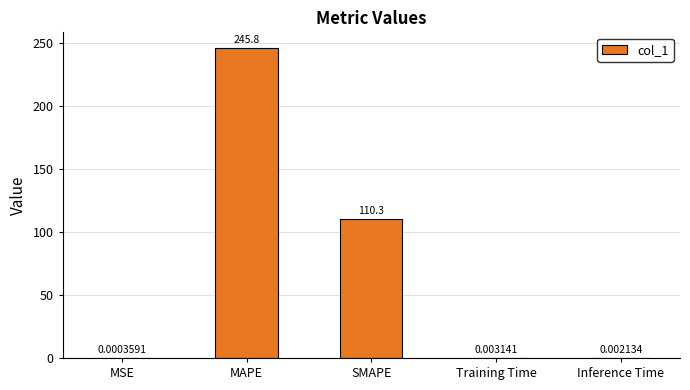

Which label corresponds to the largest value in the chart?

MAPE